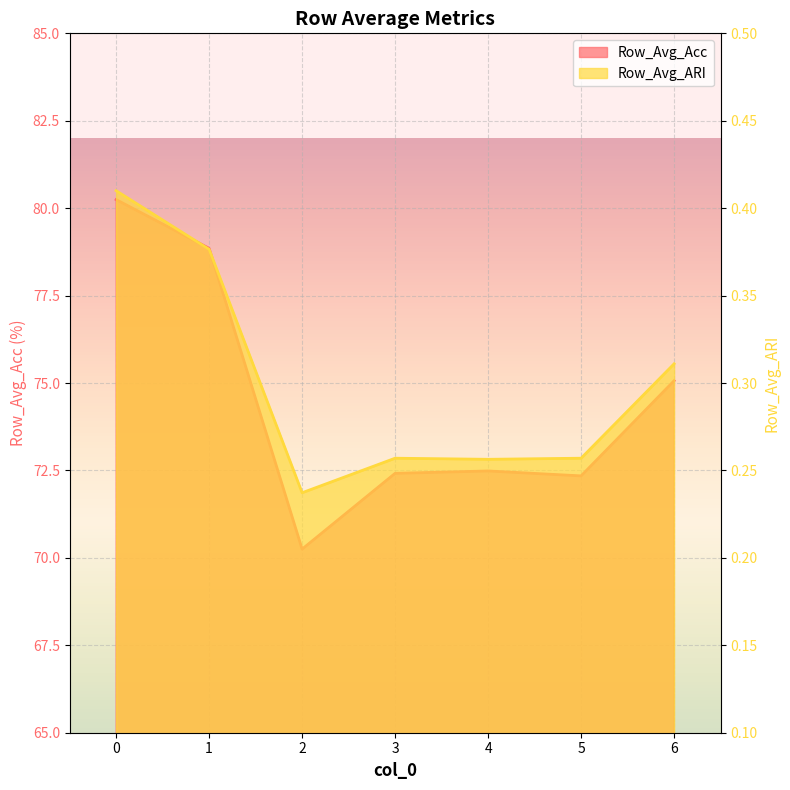

True or false: Row_Avg_Acc and Row_Avg_ARI intersect in this chart.

False